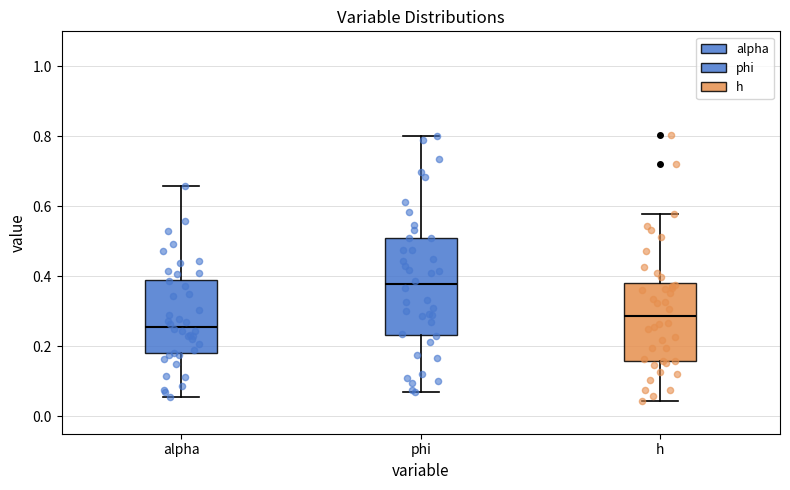

Which box's median line is the lowest?

alpha